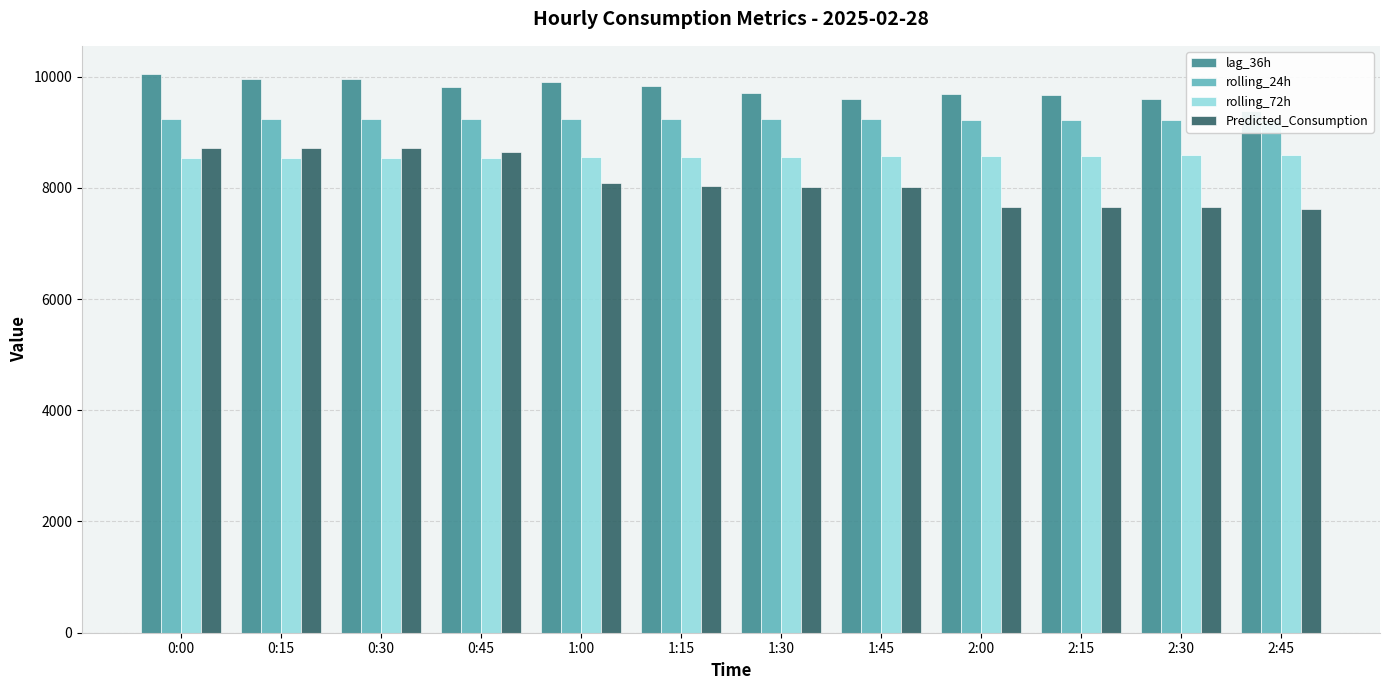

How many bars are there in total?

48